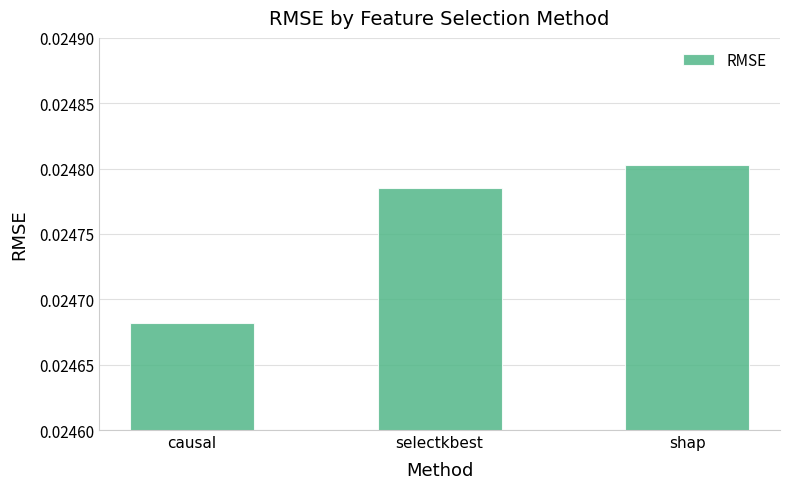

Which label corresponds to the smallest value in the chart?

causal